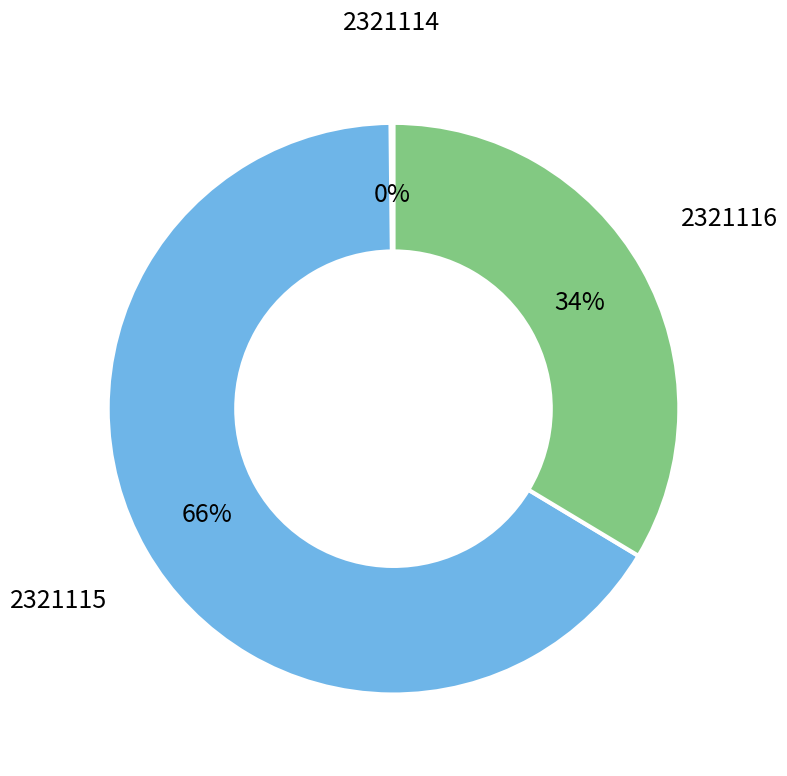

Which has a higher value, 2321116 or 2321115?

2321115